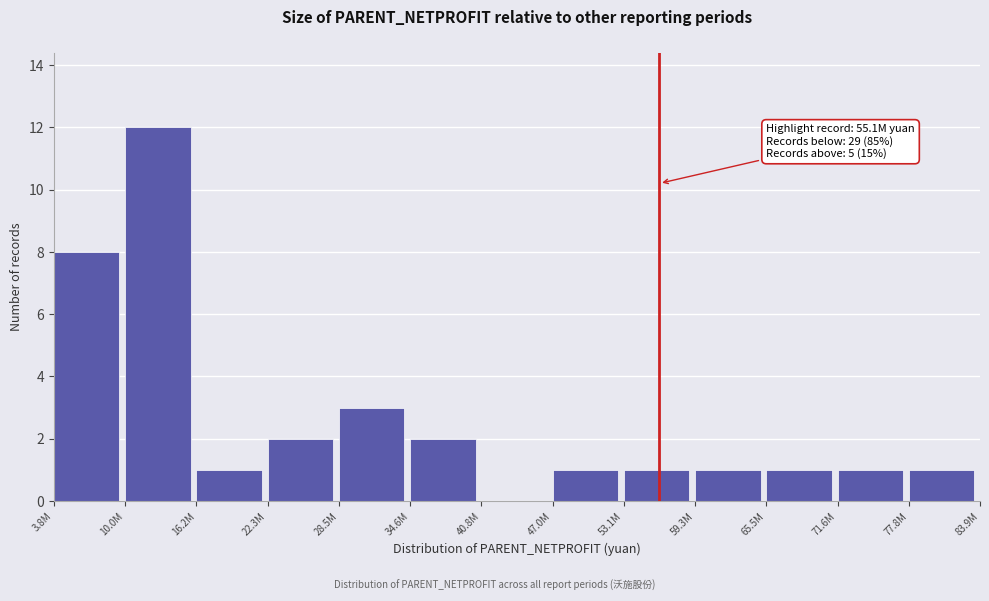

Reading right to left, transcribe all the data shown in this chart.

77.8M=1	71.6M=1	65.5M=1	59.3M=1	53.1M=1	47.0M=1	40.8M=0	34.6M=2	28.5M=3	22.3M=2	16.2M=1	10.0M=12	3.8M=8